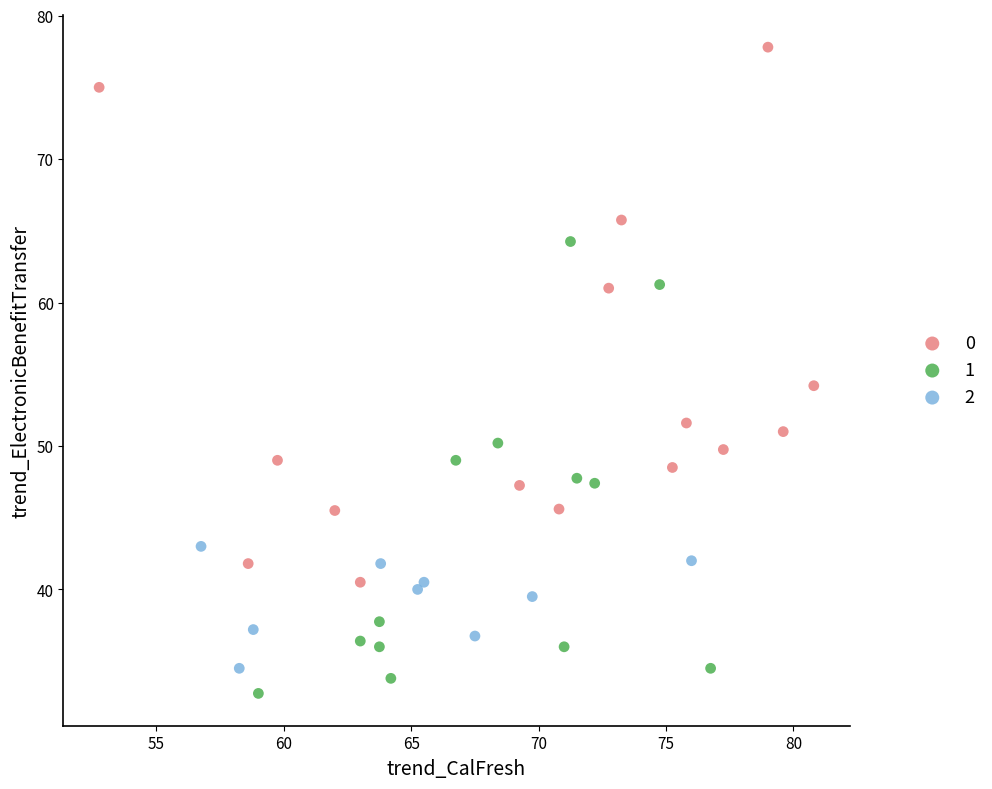

What are all the series names shown in the legend?

0, 1, 2